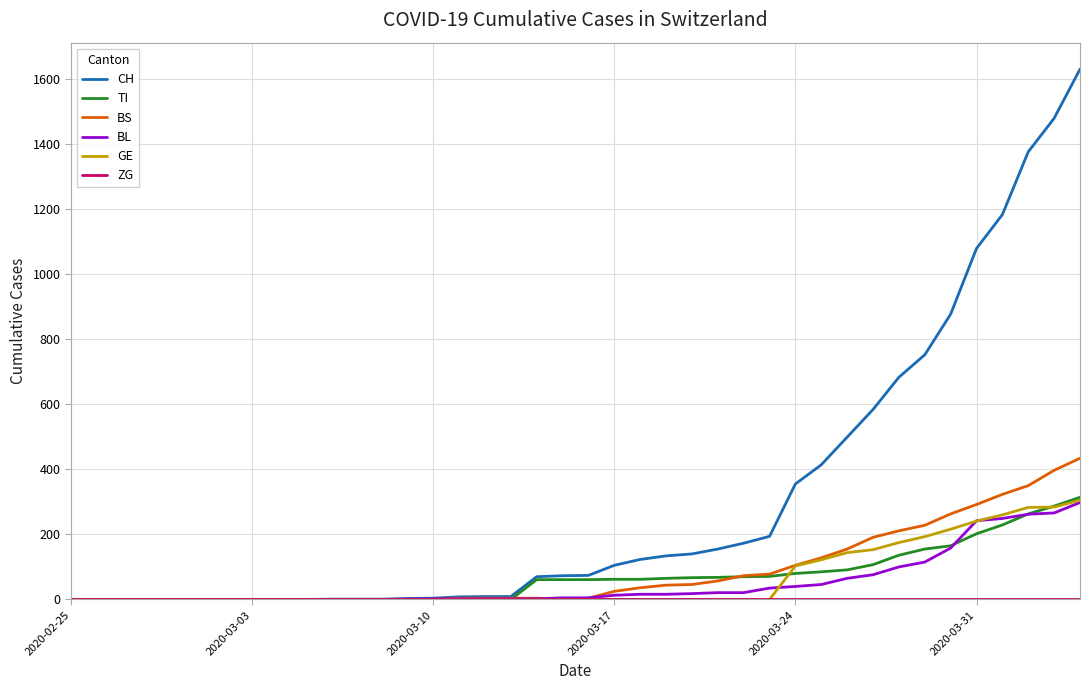

Which series has the largest range (max minus min)?

CH